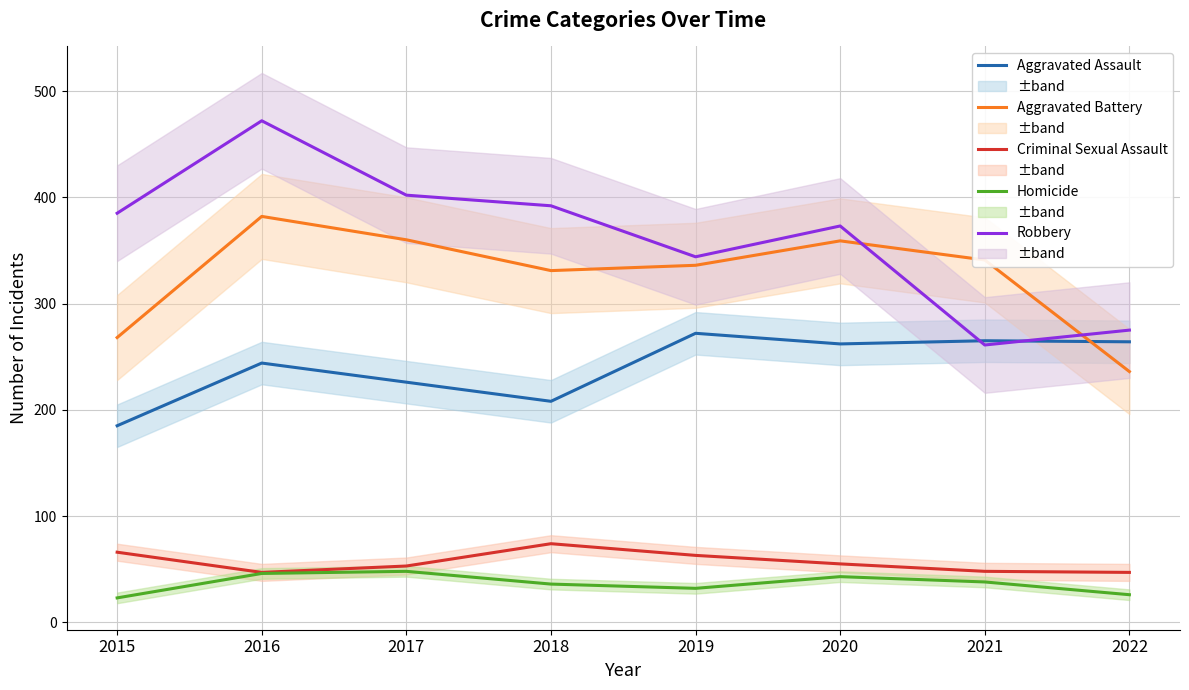

Which category has the highest value in the Criminal Sexual Assault series?

2018